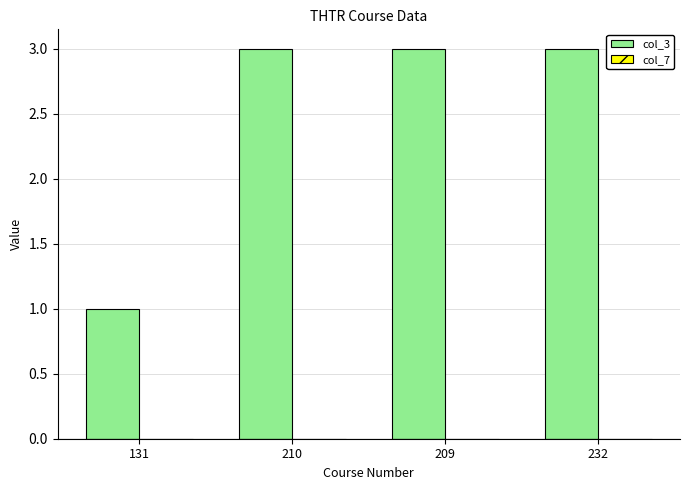

What is the change in value from 131 to 210?

+2